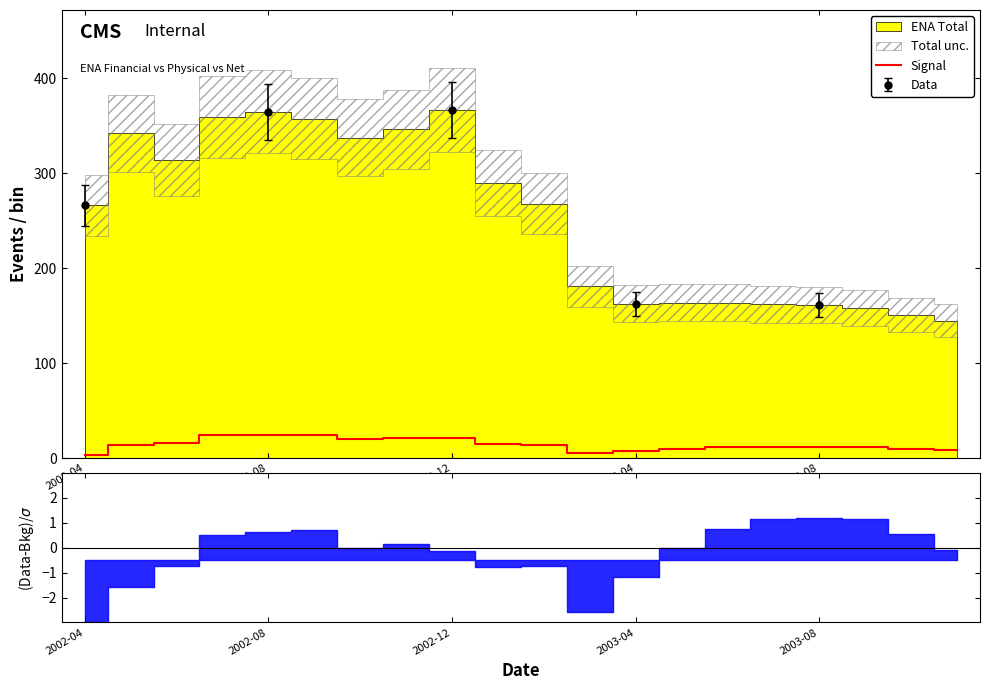

What is the label of the 2nd point from the left?

2002-08